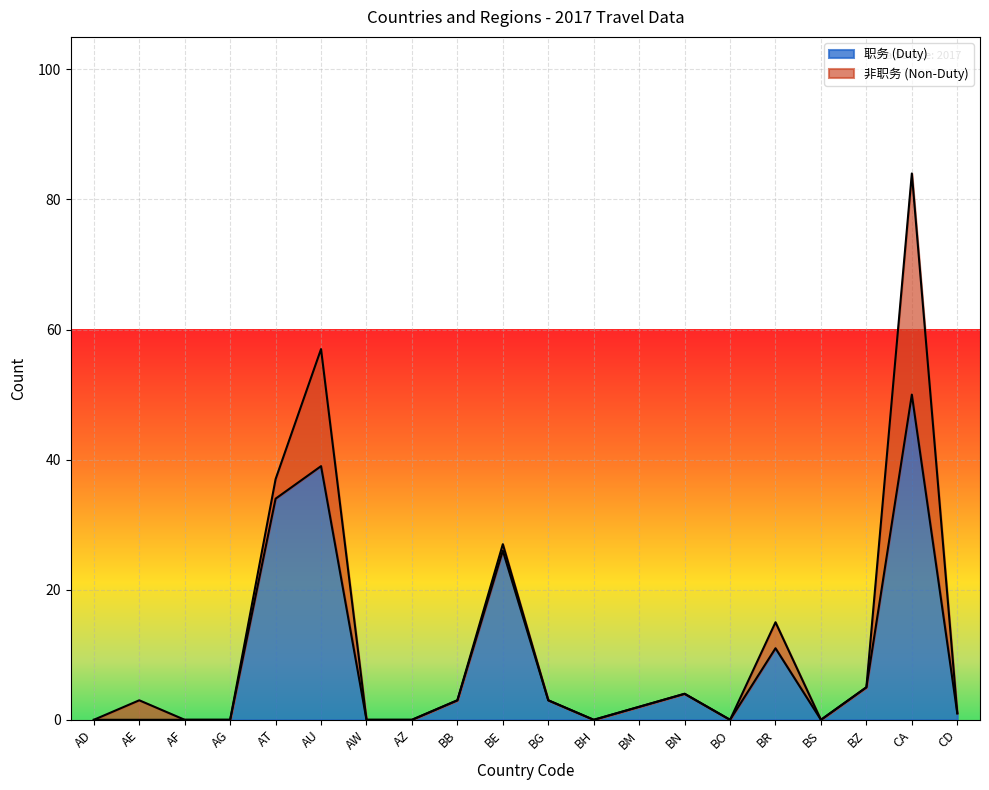

The 职务 (Duty) series shows 29 at AG. True or false?

False